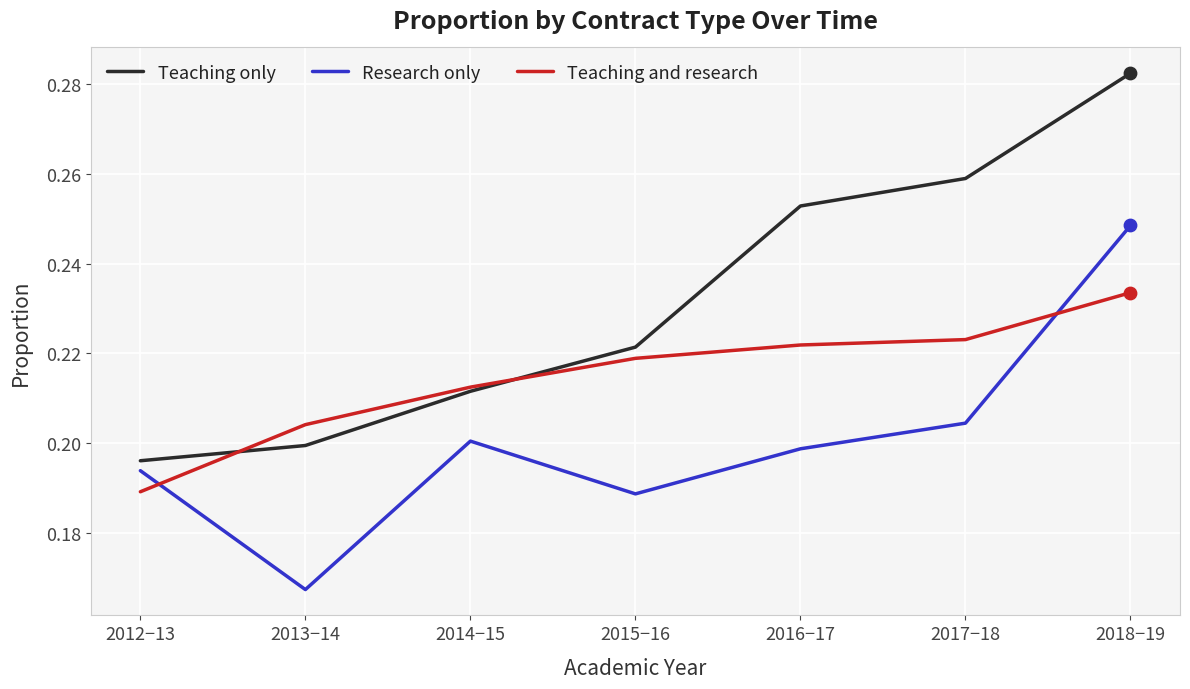

Which series has the largest total across all categories?

Teaching only